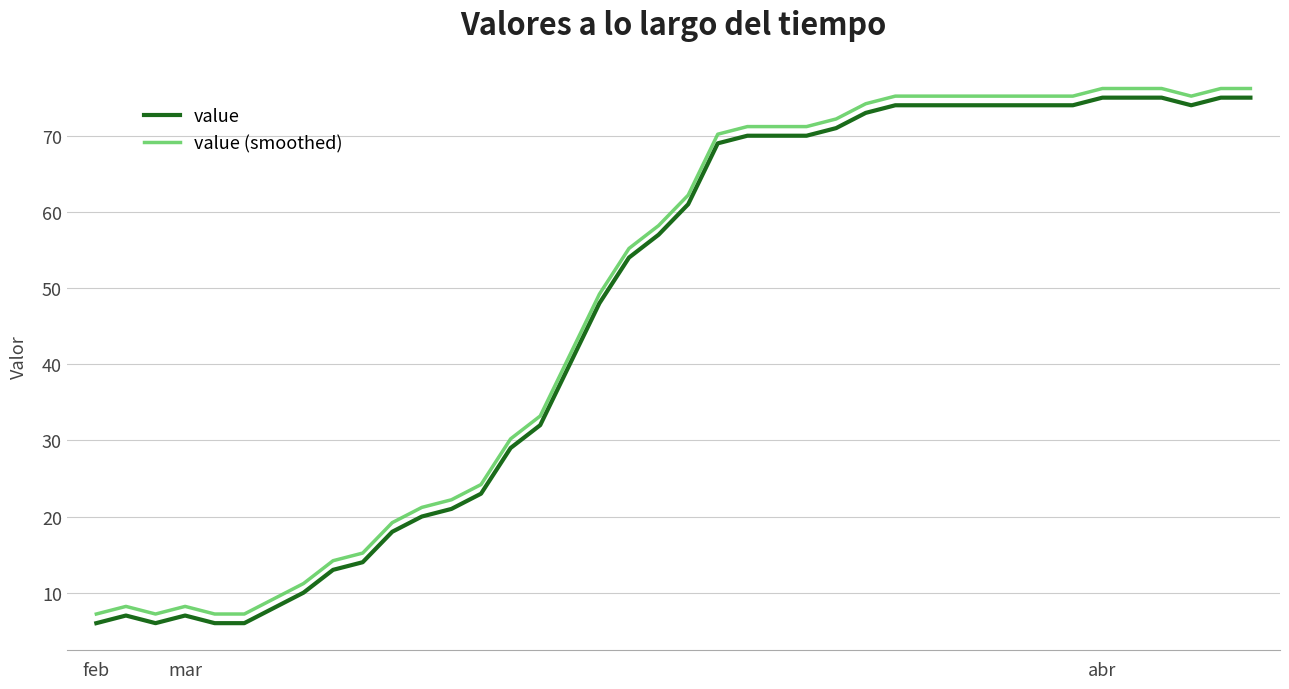

True or false: value (smoothed) and value cross at least once.

False